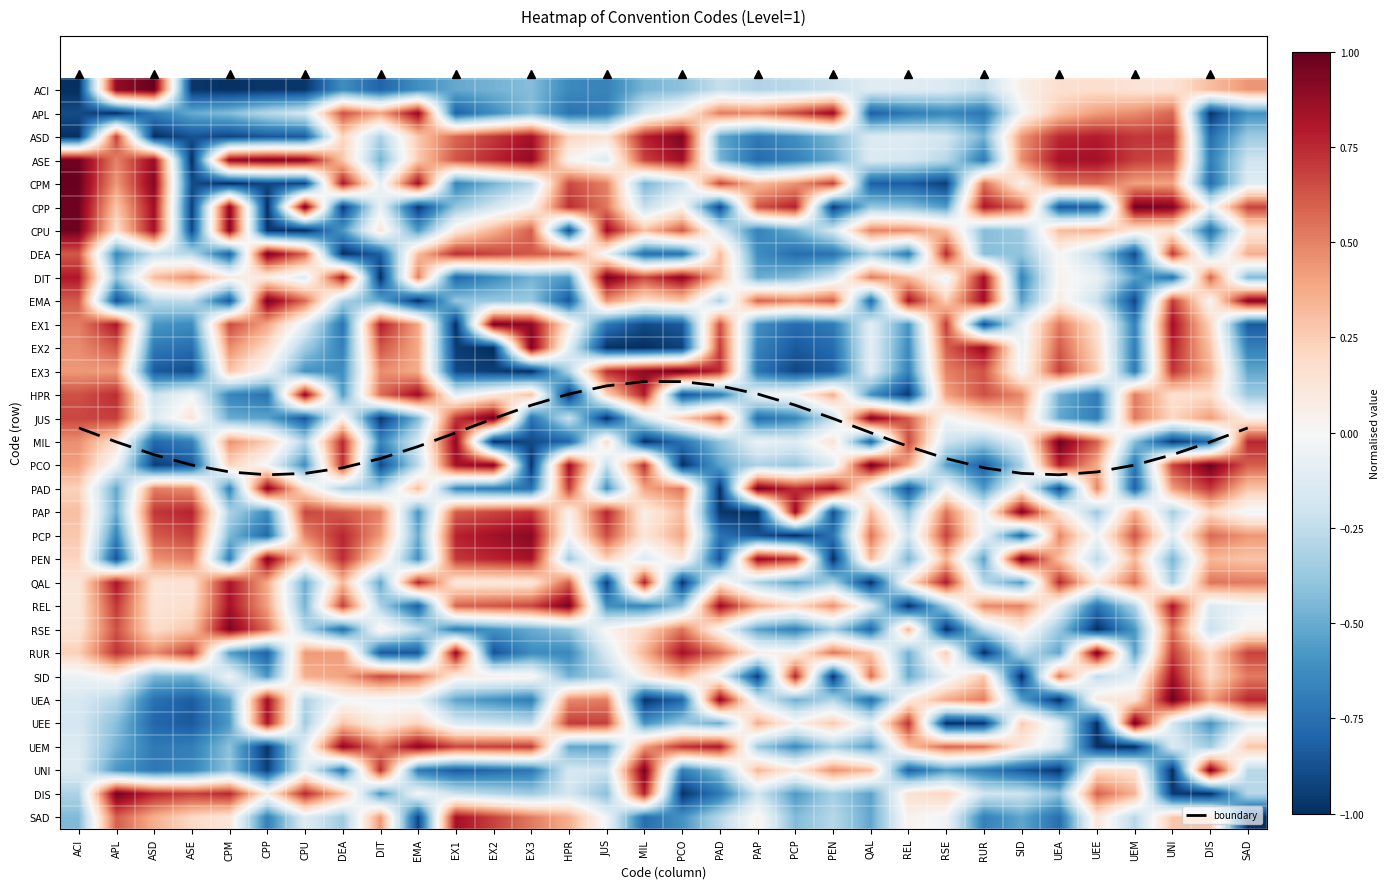

What is the sum of all RSE values?

-4.7